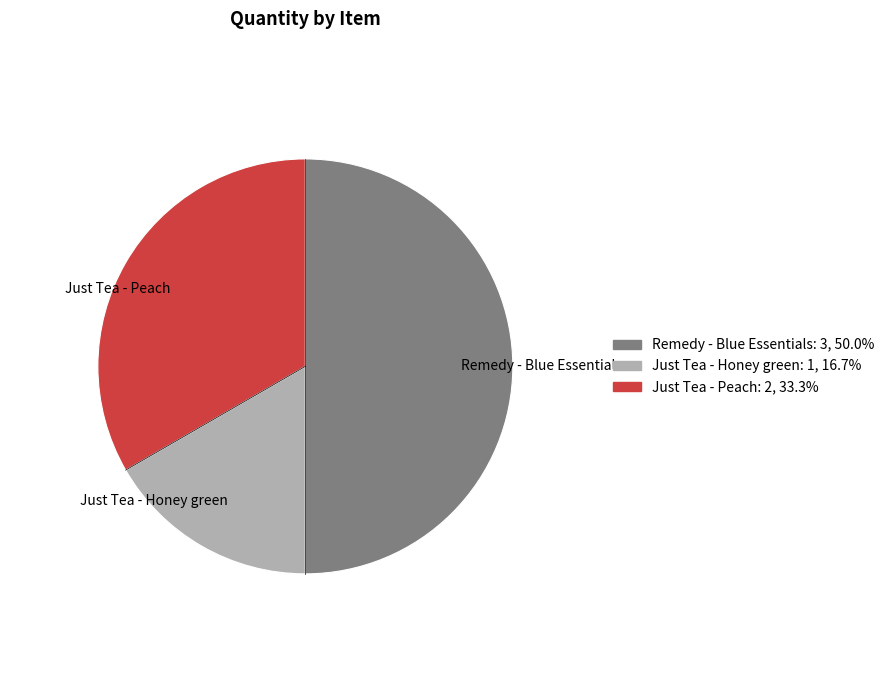

The Just Tea - Peach slice represents 33% of the pie. True or false?

True